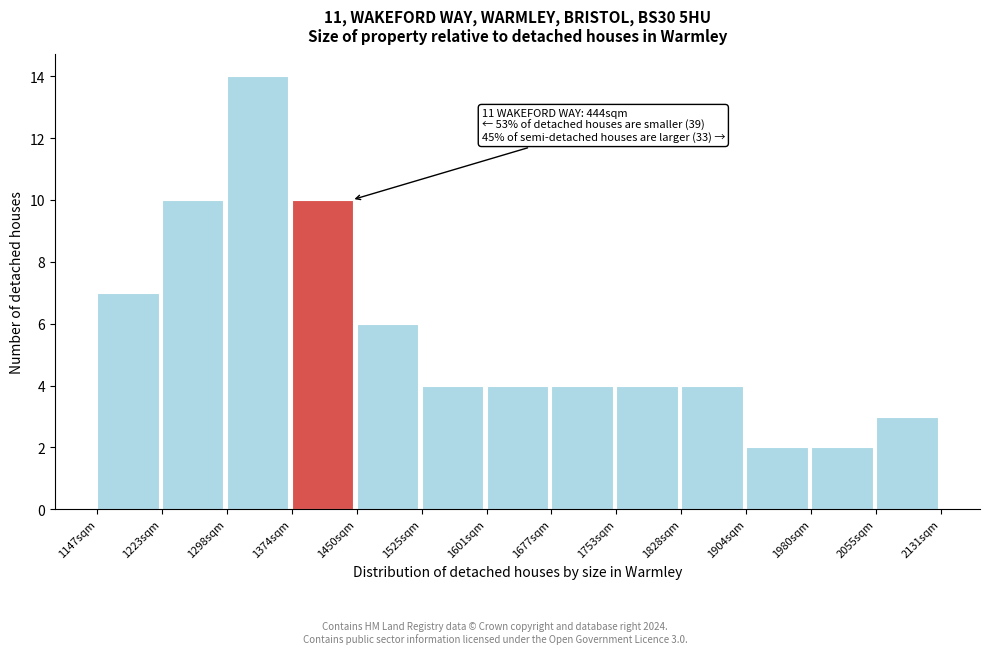

Reading right to left, extract all data points from this chart.

2055sqm=3	1980sqm=2	1904sqm=2	1828sqm=4	1753sqm=4	1677sqm=4	1601sqm=4	1525sqm=4	1450sqm=6	1374sqm=10	1298sqm=14	1223sqm=10	1147sqm=7